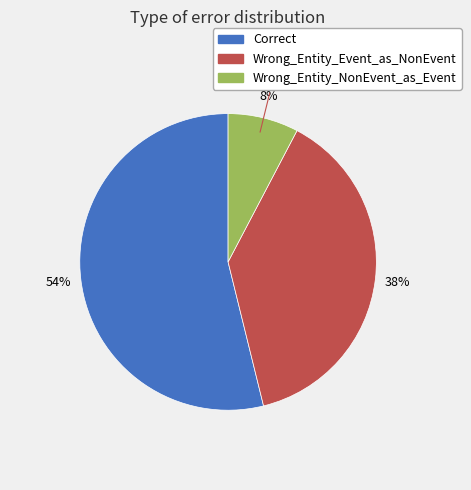

Which slice is the smallest?

Wrong_Entity_NonEvent_as_Event